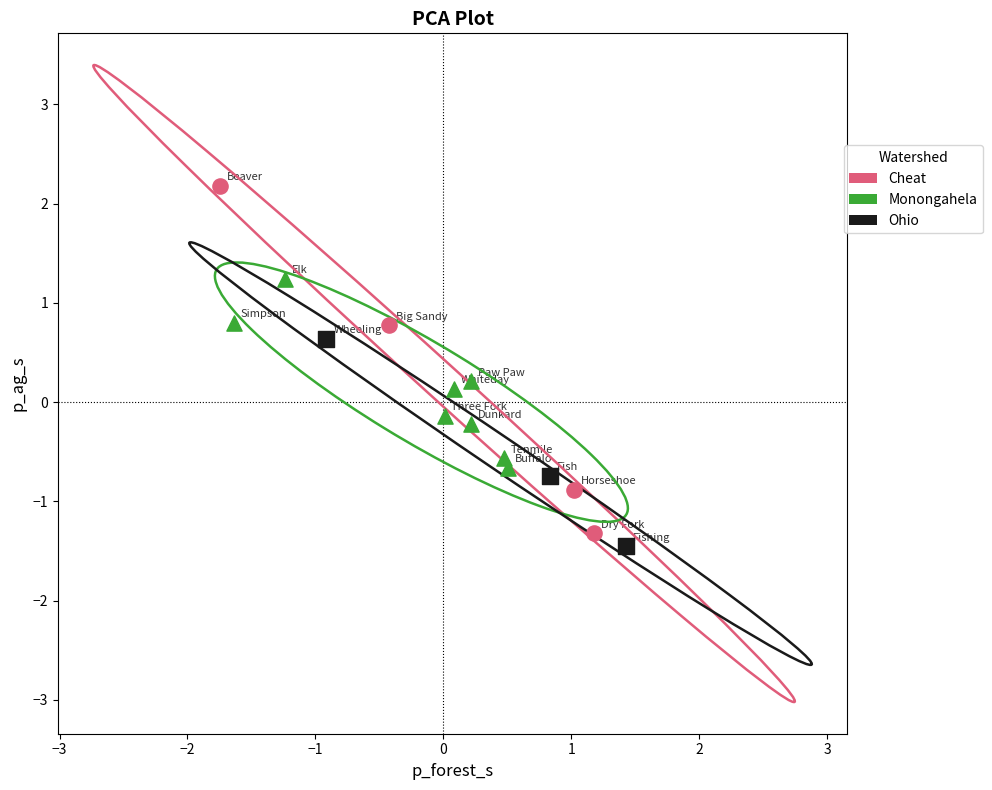

Which series has the largest Y range (max minus min)?

Cheat